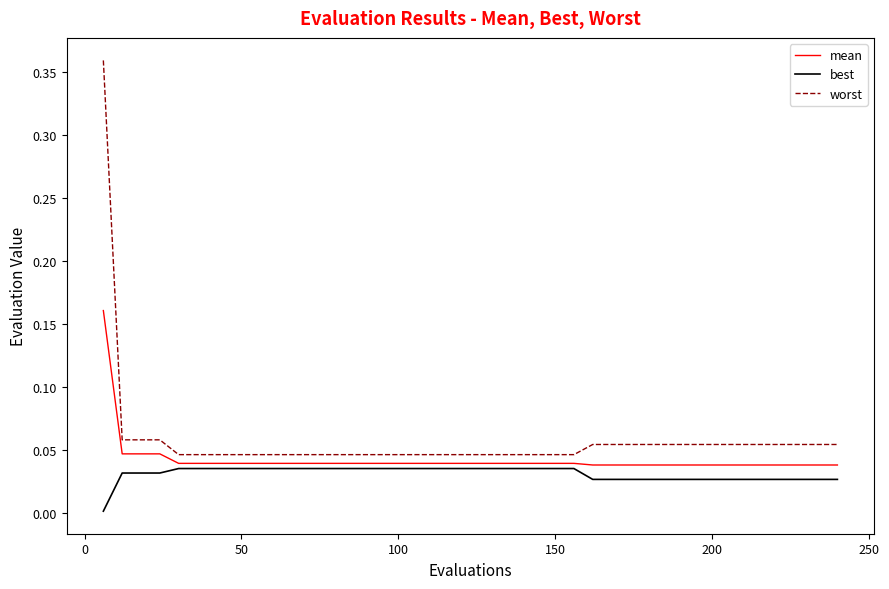

True or false: worst and best cross at least once.

False